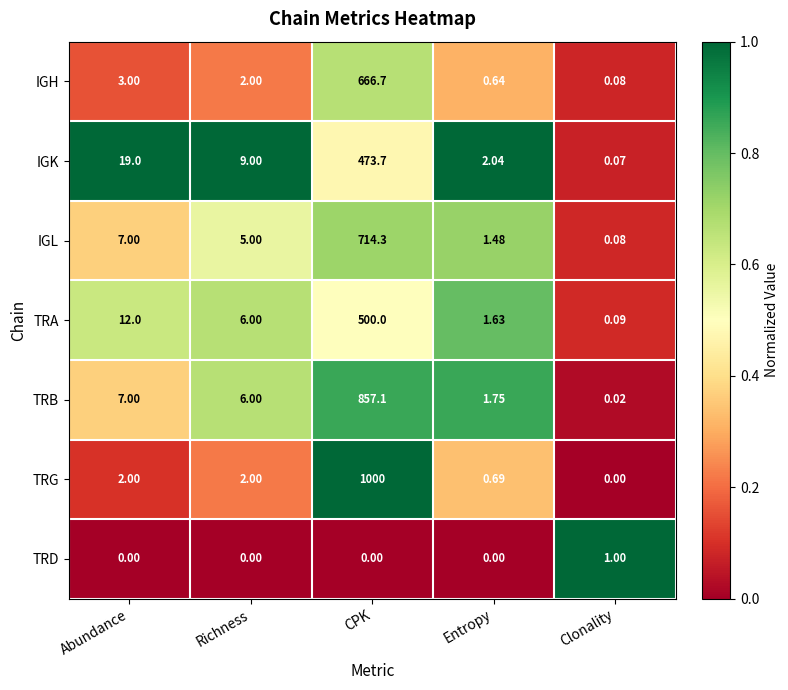

How many data points does each series have?

5